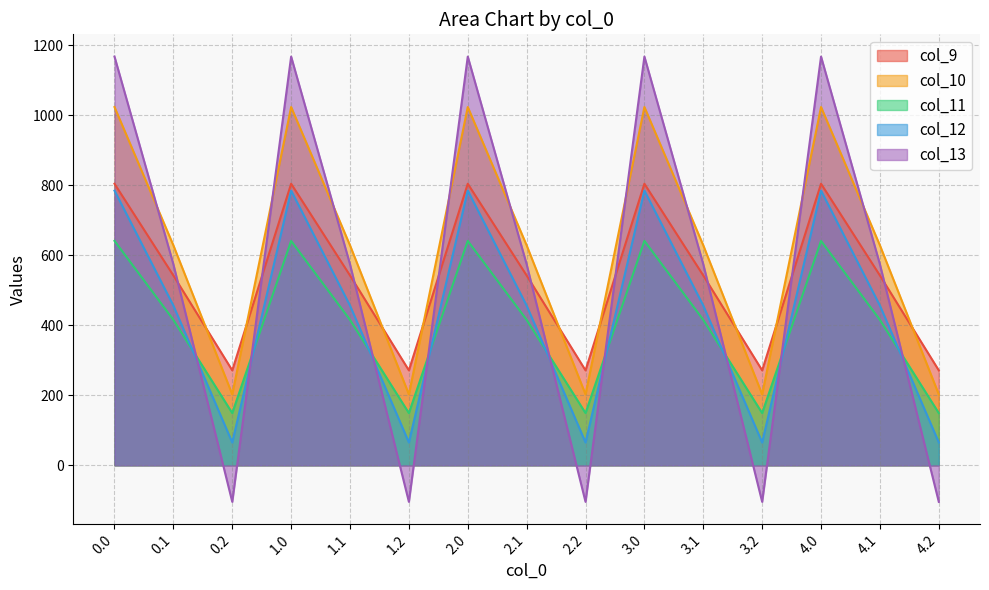

In col_10, how many points are lower than both neighbors (excluding endpoints)?

4